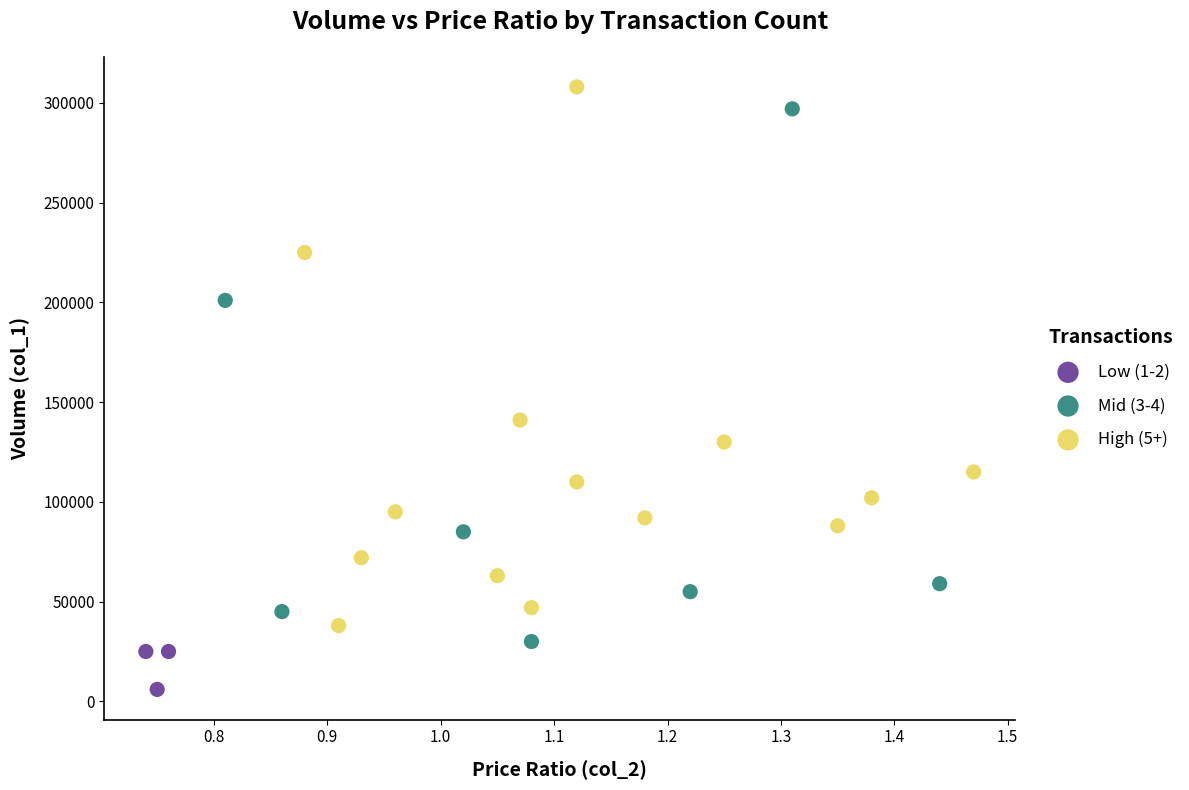

Which series contains the lowest Y value?

Low (1-2)